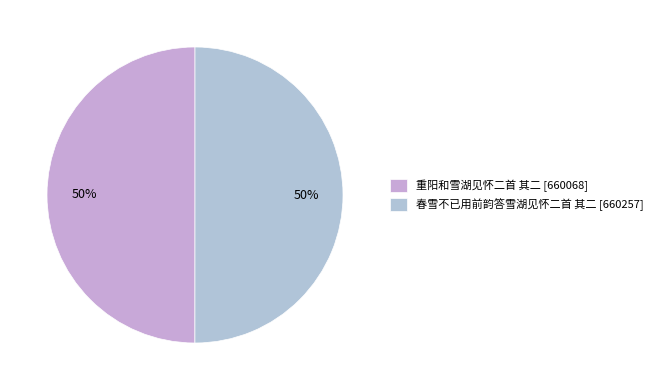

Is 重阳和雪湖见怀二首 其二 the majority of the pie?

No